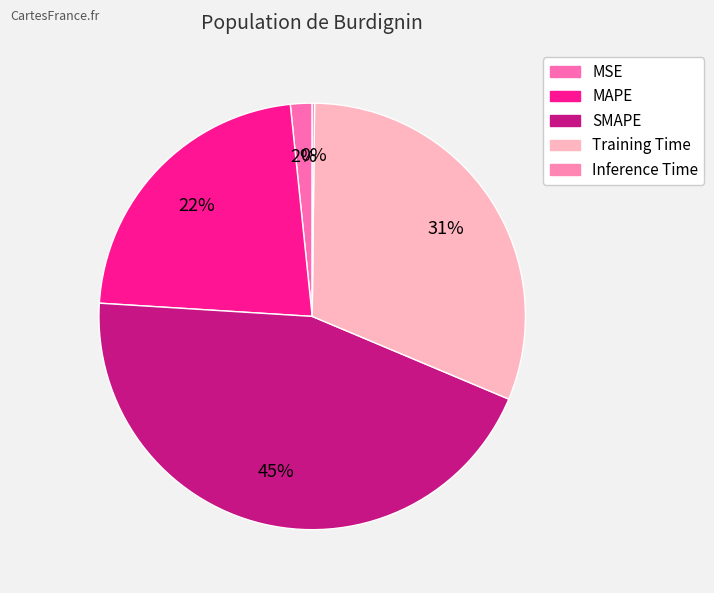

Is it true that Training Time is 22% of the pie?

False